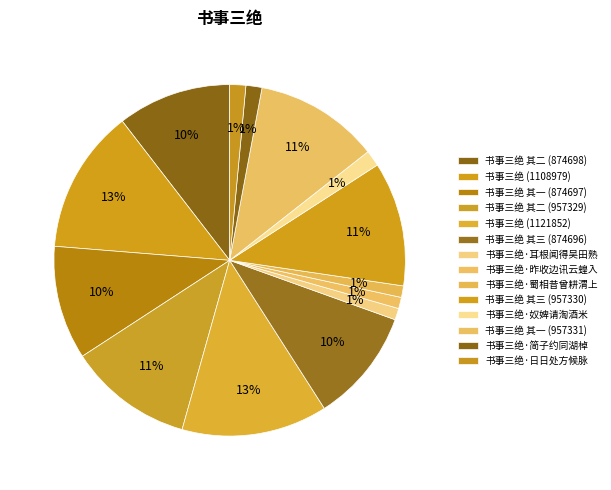

To the nearest percent, what portion does 书事三绝·耳根闻得吴田熟 represent?

1%